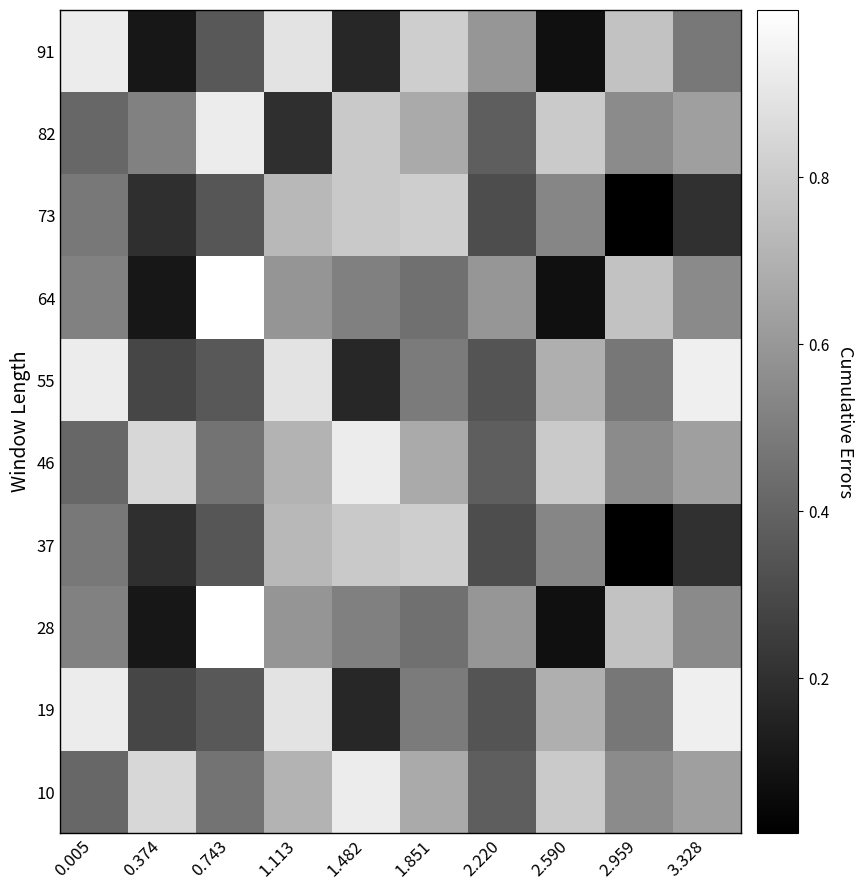

Reading left to right, list all the values displayed in this chart.

10: 0.005=0.4	0.374=0.8	0.743=0.5	1.113=0.7	1.482=0.9	1.851=0.7	2.220=0.4	2.590=0.8	2.959=0.6	3.328=0.6
19: 0.005=0.9	0.374=0.3	0.743=0.4	1.113=0.9	1.482=0.2	1.851=0.5	2.220=0.3	2.590=0.7	2.959=0.5	3.328=0.9
28: 0.005=0.5	0.374=0.1	0.743=1.0	1.113=0.6	1.482=0.5	1.851=0.4	2.220=0.6	2.590=0.1	2.959=0.8	3.328=0.5
37: 0.005=0.5	0.374=0.2	0.743=0.3	1.113=0.7	1.482=0.8	1.851=0.8	2.220=0.3	2.590=0.5	2.959=0.0	3.328=0.2
46: 0.005=0.4	0.374=0.8	0.743=0.5	1.113=0.7	1.482=0.9	1.851=0.7	2.220=0.4	2.590=0.8	2.959=0.6	3.328=0.6
55: 0.005=0.9	0.374=0.3	0.743=0.4	1.113=0.9	1.482=0.2	1.851=0.5	2.220=0.3	2.590=0.7	2.959=0.5	3.328=0.9
64: 0.005=0.5	0.374=0.1	0.743=1.0	1.113=0.6	1.482=0.5	1.851=0.4	2.220=0.6	2.590=0.1	2.959=0.8	3.328=0.5
73: 0.005=0.5	0.374=0.2	0.743=0.3	1.113=0.7	1.482=0.8	1.851=0.8	2.220=0.3	2.590=0.5	2.959=0.0	3.328=0.2
82: 0.005=0.4	0.374=0.5	0.743=0.9	1.113=0.2	1.482=0.8	1.851=0.7	2.220=0.4	2.590=0.8	2.959=0.6	3.328=0.6
91: 0.005=0.9	0.374=0.1	0.743=0.4	1.113=0.9	1.482=0.2	1.851=0.8	2.220=0.6	2.590=0.1	2.959=0.8	3.328=0.5